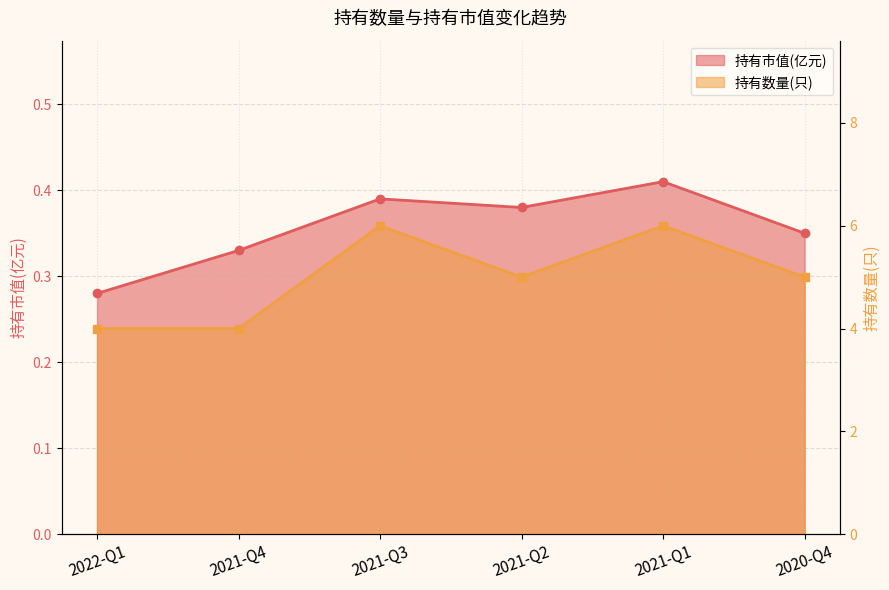

What are all the series names shown in the legend?

持有市值(亿元), 持有数量(只)